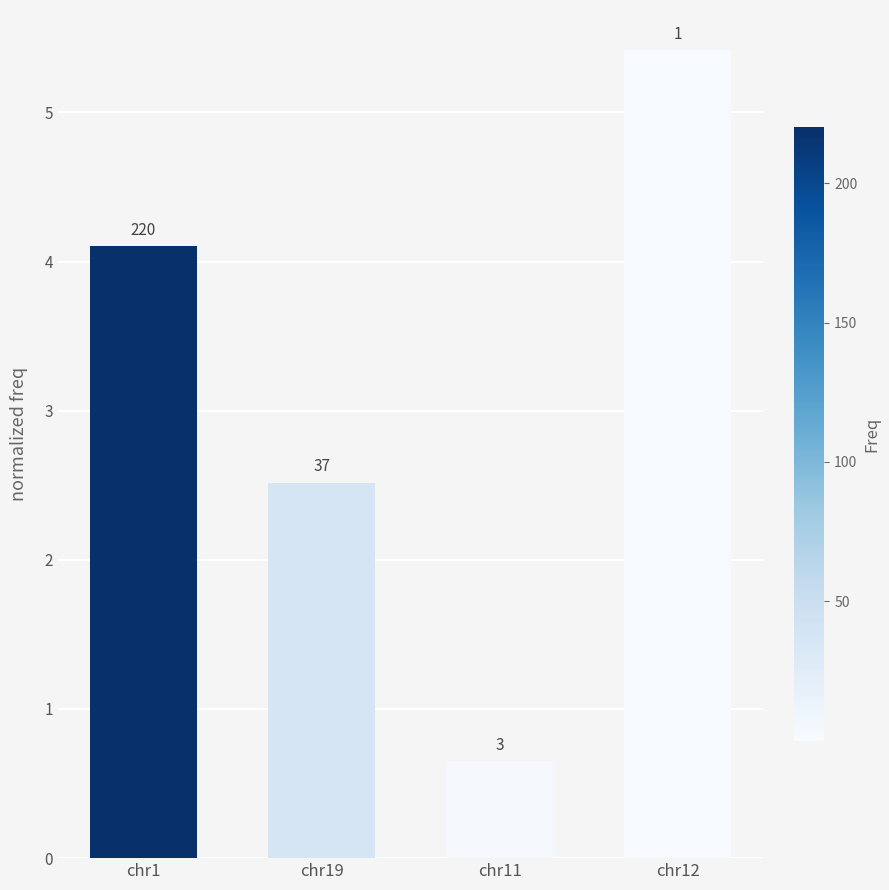

Are the bars horizontal?

No